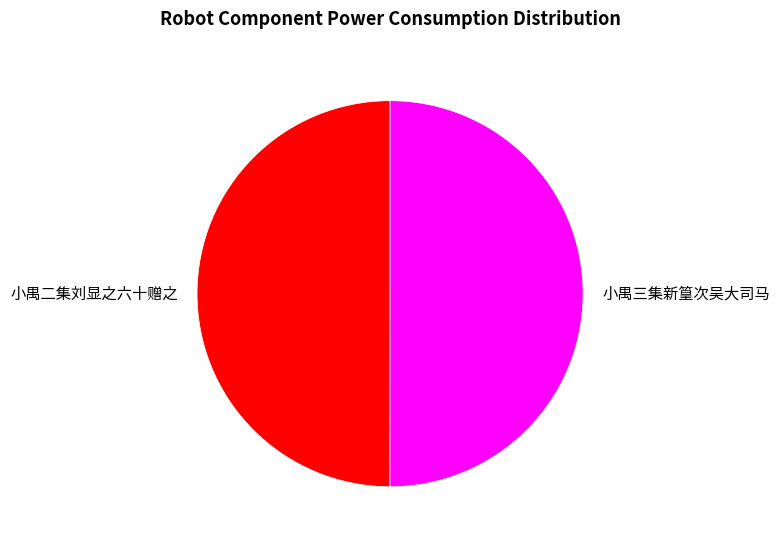

The 小禺三集新篁次吴大司马 slice represents 50% of the pie. True or false?

True